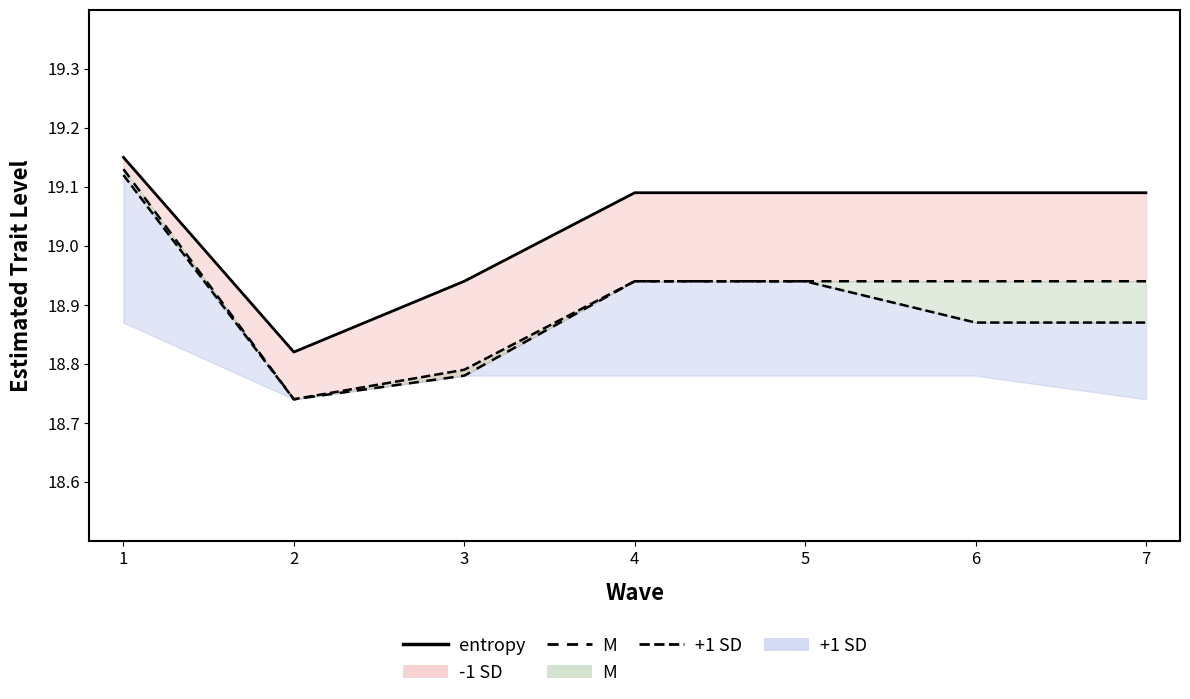

List the labels in order of entropy value, smallest first.

2, 3, 4, 5, 6, 7, 1